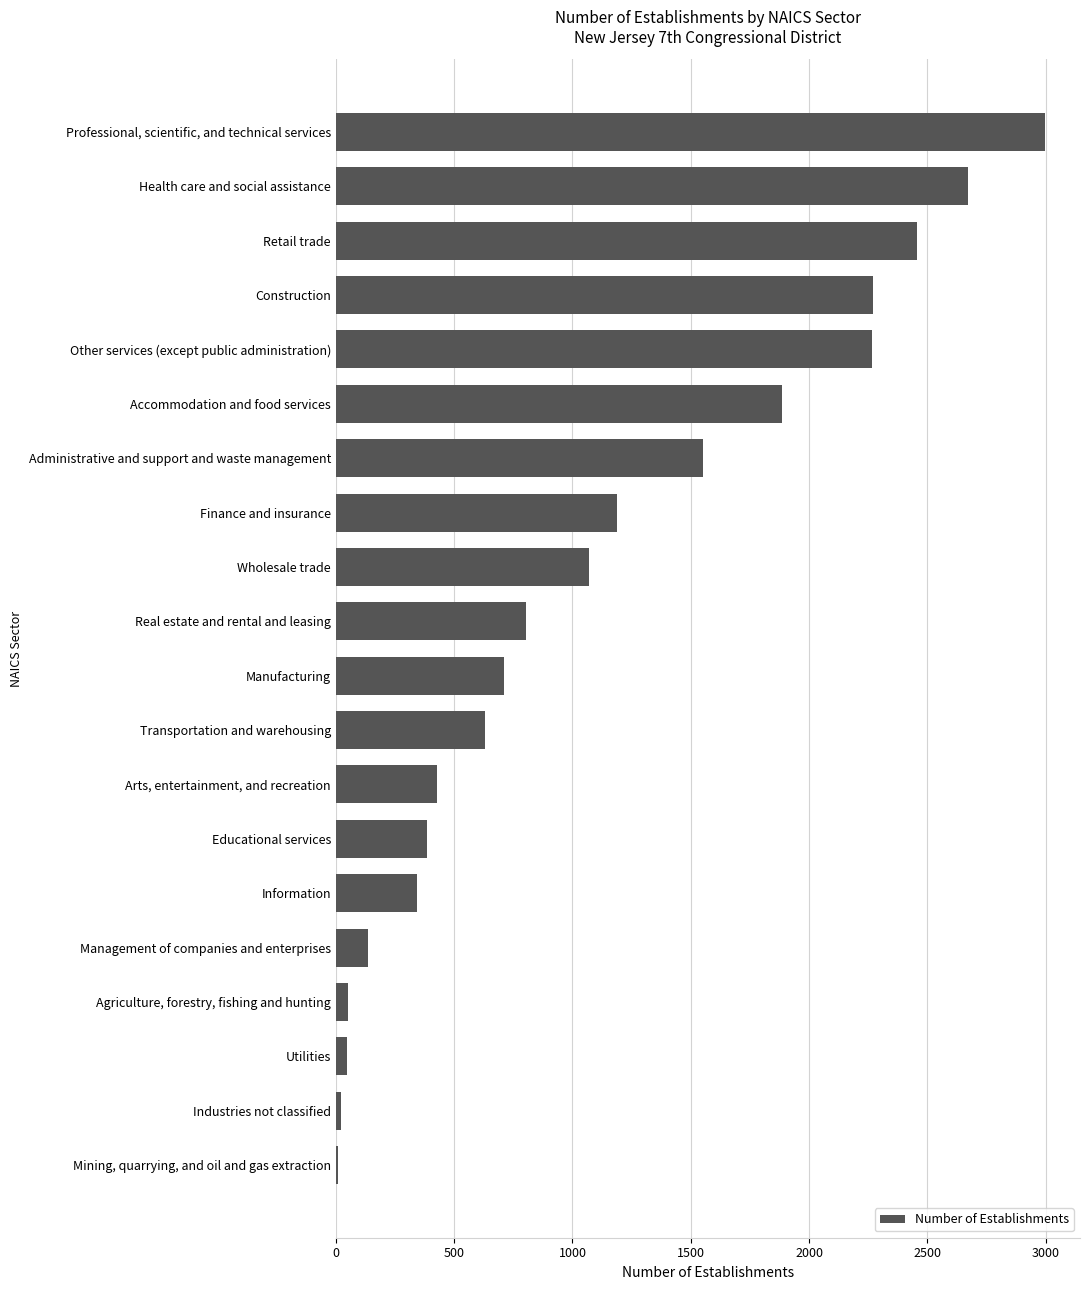

Between Retail trade and Mining, quarrying, and oil and gas extraction, which is larger?

Retail trade